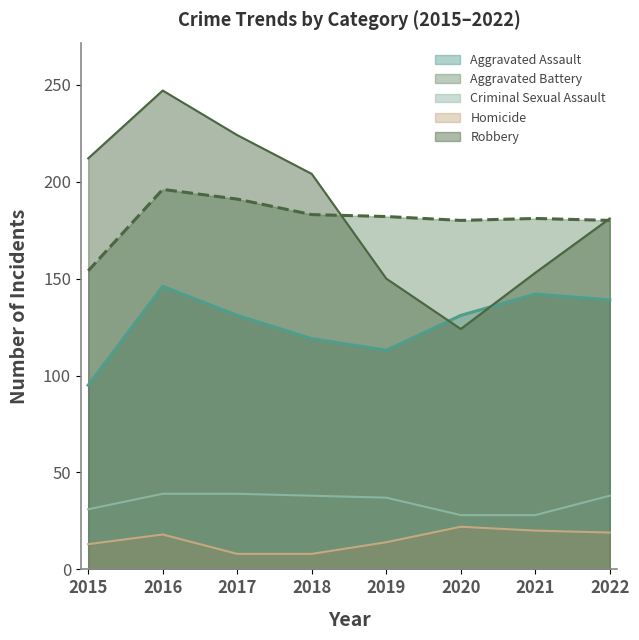

Reading right to left, what are all the values shown in this chart?

Aggravated Assault: 2022=139	2021=142	2020=131	2019=113	2018=119	2017=131	2016=146	2015=95
Aggravated Battery: 2022=180	2021=181	2020=180	2019=182	2018=183	2017=191	2016=196	2015=154
Criminal Sexual Assault: 2022=38	2021=28	2020=28	2019=37	2018=38	2017=39	2016=39	2015=31
Homicide: 2022=19	2021=20	2020=22	2019=14	2018=8	2017=8	2016=18	2015=13
Robbery: 2022=181	2021=153	2020=124	2019=150	2018=204	2017=224	2016=247	2015=212